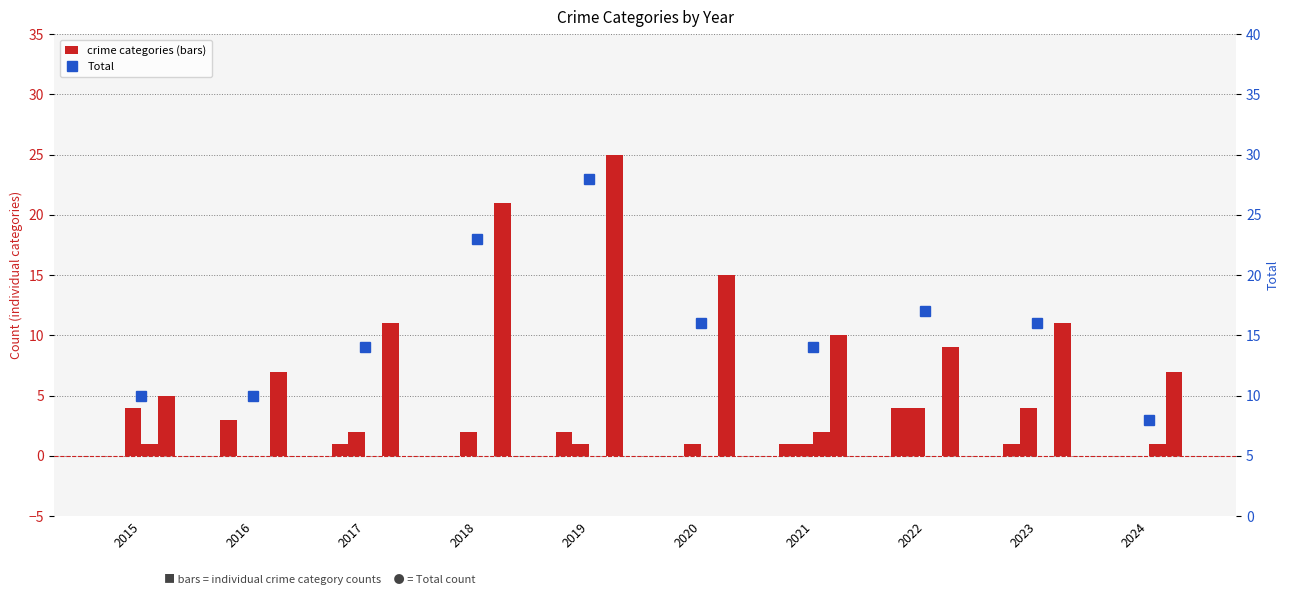

Which category has the lowest value in the Criminal Sexual Assault series?

2016